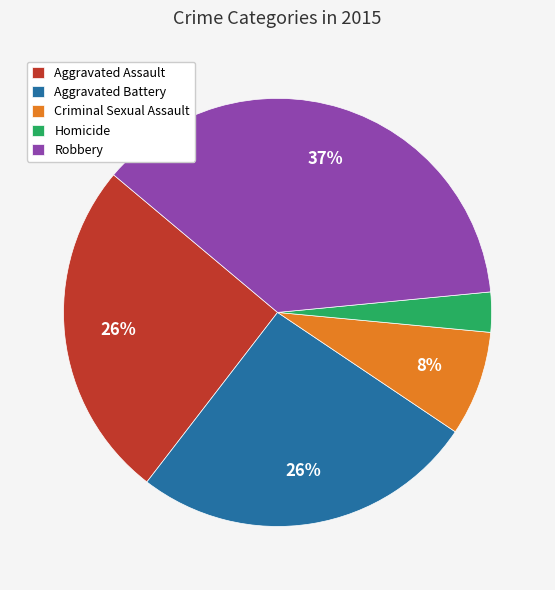

What is the ratio of the value at Aggravated Battery to the value at Robbery?

0.7